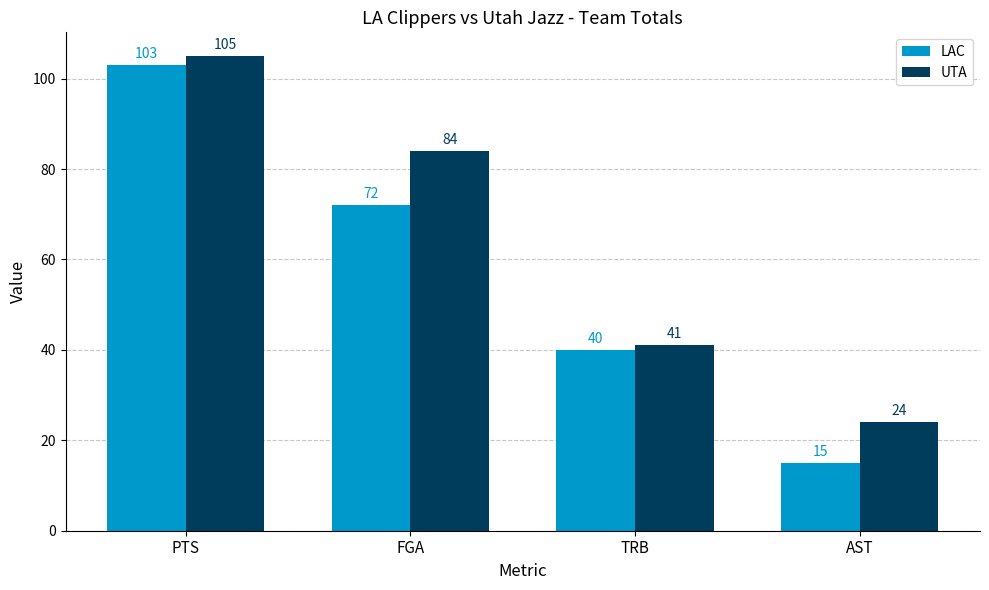

Reading left to right, what are all the values shown in this chart?

LAC: 103	72	40	15
UTA: 105	84	41	24